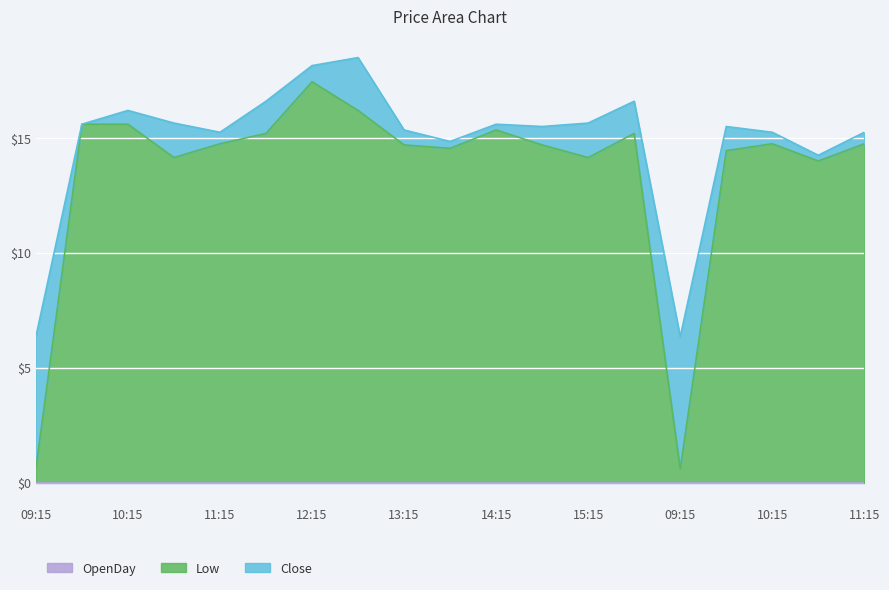

Between 2024-01-30 09:45 and 2024-01-29 13:15, which is larger?

2024-01-29 13:15